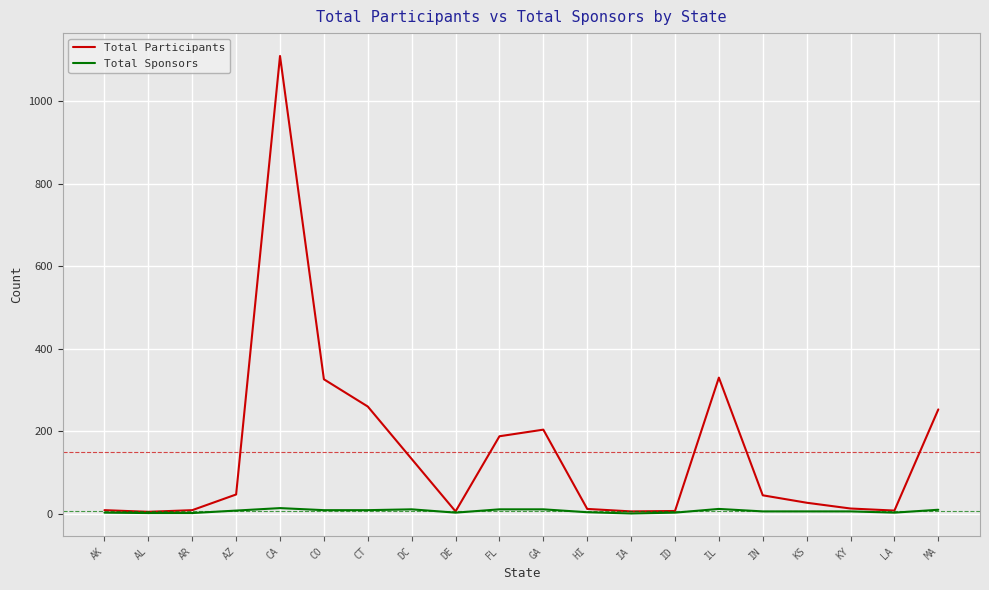

At which category is the sum across all series the highest?

CA